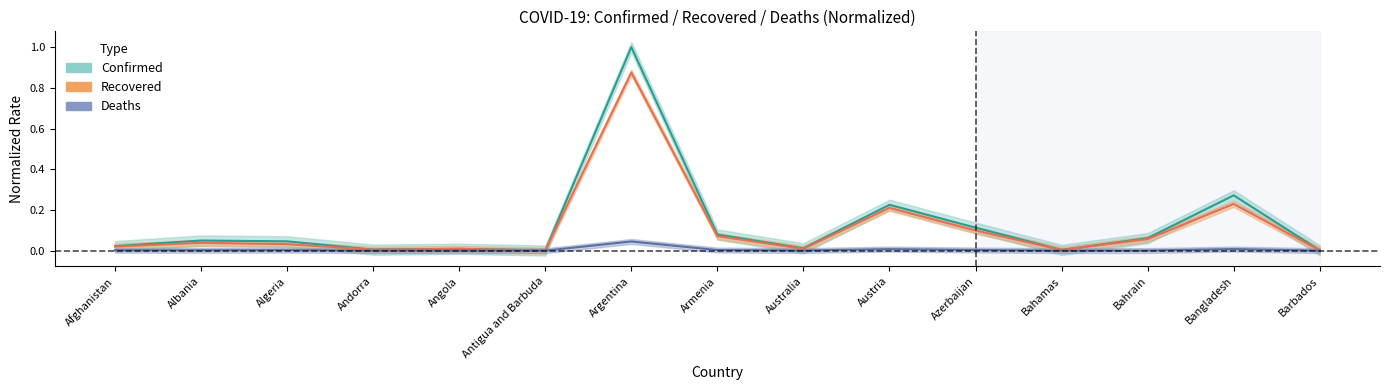

True or false: Deaths has a value of 0.0 at Bangladesh.

False